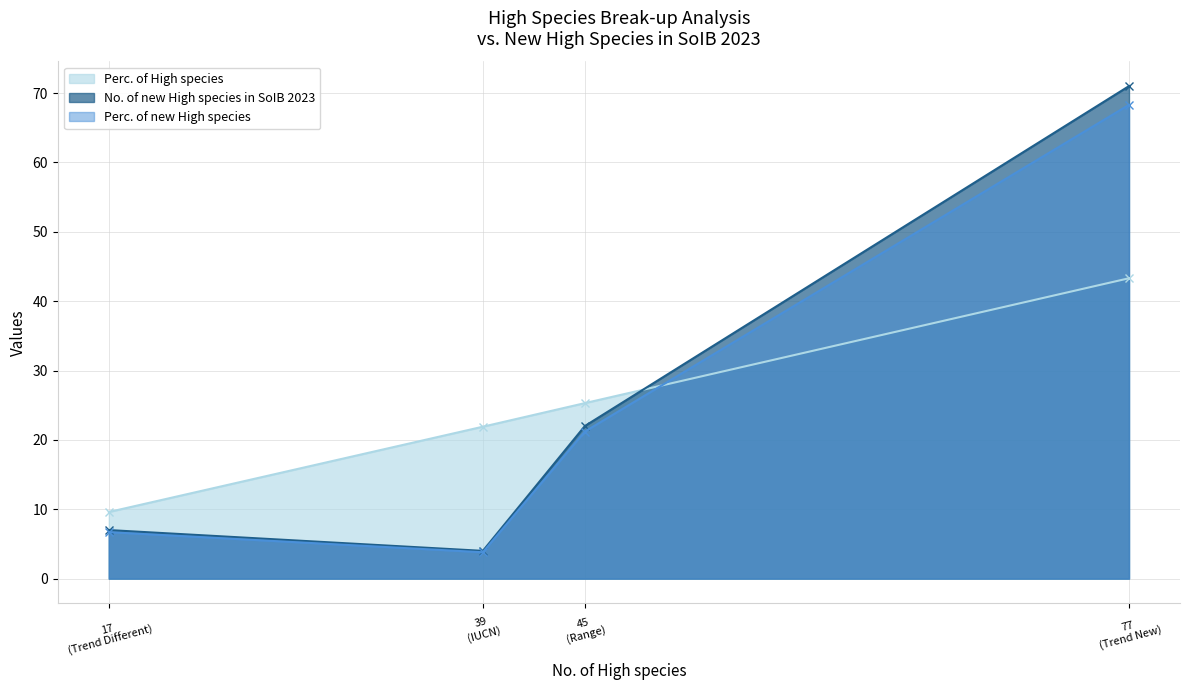

Reading left to right, what are all the values shown in this chart?

Perc. of High species: Trend New=43.3	Trend Different=9.6	Range=25.3	IUCN=21.9
No. of new High species in SoIB 2023: Trend New=71.0	Trend Different=7.0	Range=22.0	IUCN=4.0
Perc. of new High species: Trend New=68.3	Trend Different=6.7	Range=21.2	IUCN=3.8